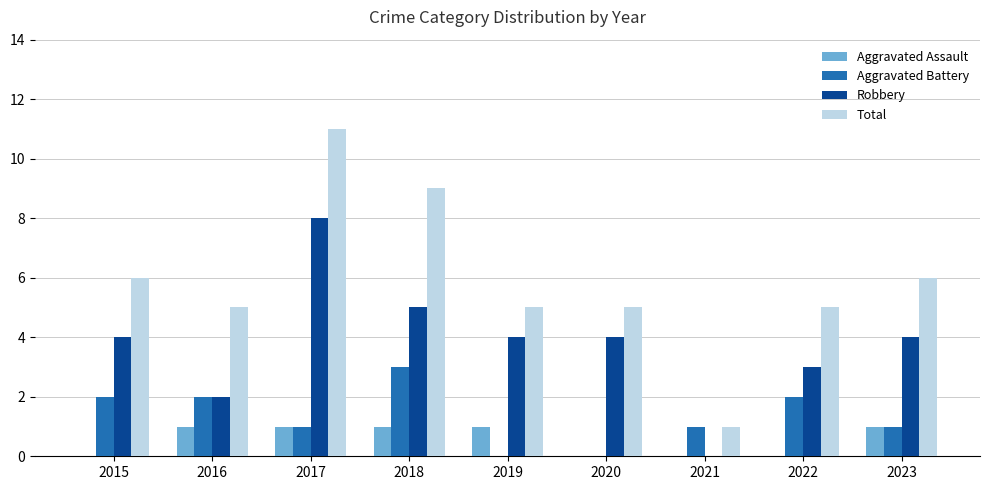

How many groups of bars are there?

9